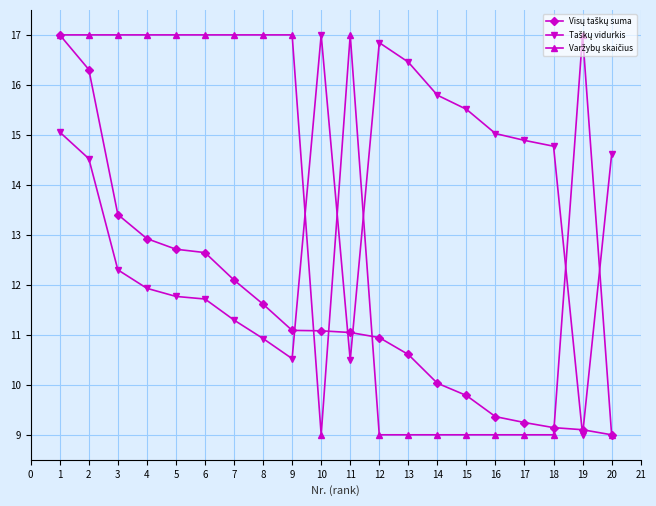

What is the greatest value displayed?

17.0